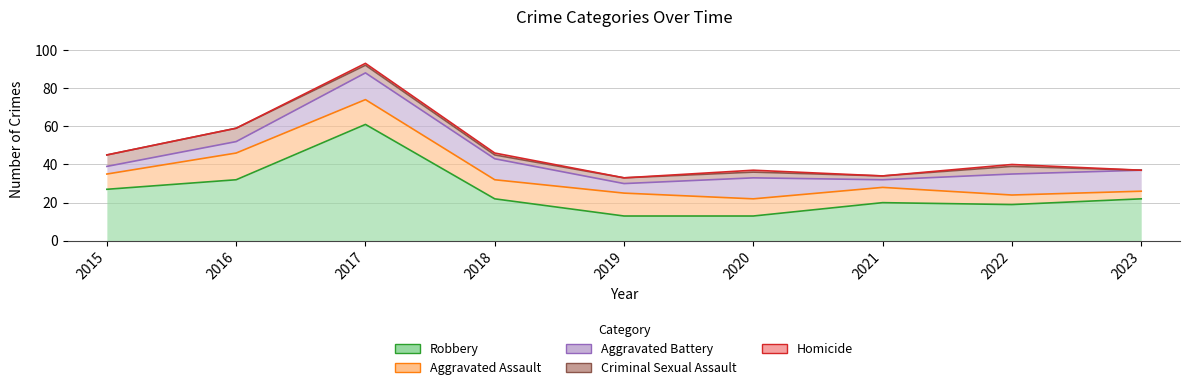

True or false: Aggravated Assault and Robbery intersect in this chart.

False